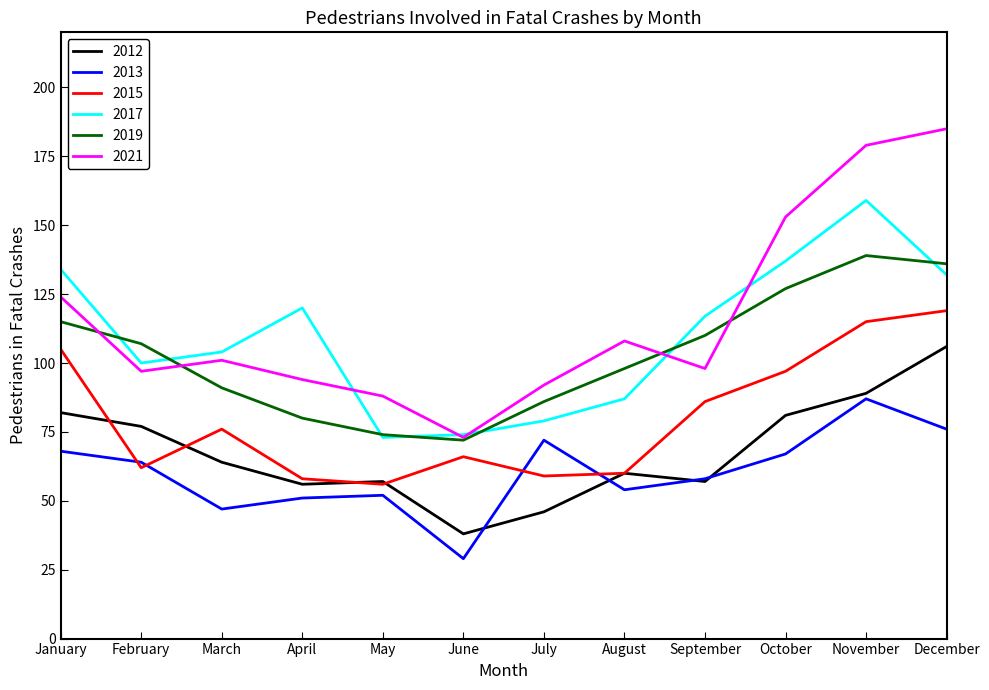

Reading left to right, what are all the values shown in this chart?

2012: January=82	February=77	March=64	April=56	May=57	June=38	July=46	August=60	September=57	October=81	November=89	December=106
2013: January=68	February=64	March=47	April=51	May=52	June=29	July=72	August=54	September=58	October=67	November=87	December=76
2015: January=105	February=62	March=76	April=58	May=56	June=66	July=59	August=60	September=86	October=97	November=115	December=119
2017: January=134	February=100	March=104	April=120	May=73	June=74	July=79	August=87	September=117	October=137	November=159	December=132
2019: January=115	February=107	March=91	April=80	May=74	June=72	July=86	August=98	September=110	October=127	November=139	December=136
2021: January=124	February=97	March=101	April=94	May=88	June=73	July=92	August=108	September=98	October=153	November=179	December=185